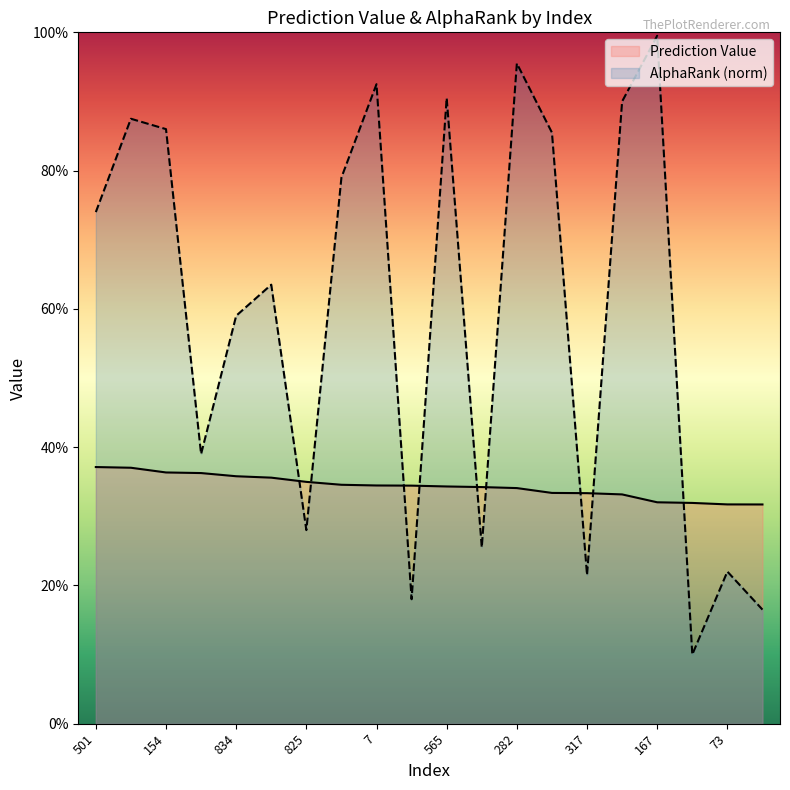

What is the label of the 16th point from the right?

834